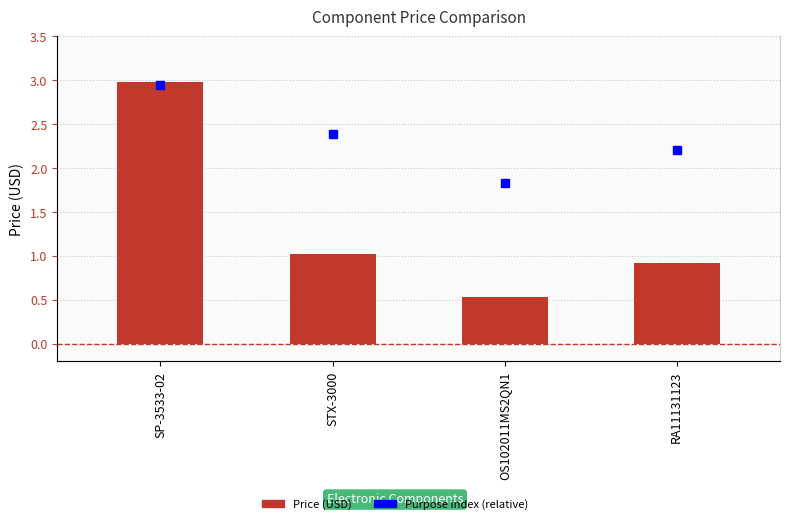

At which label is the value closest to 1?

STX-3000